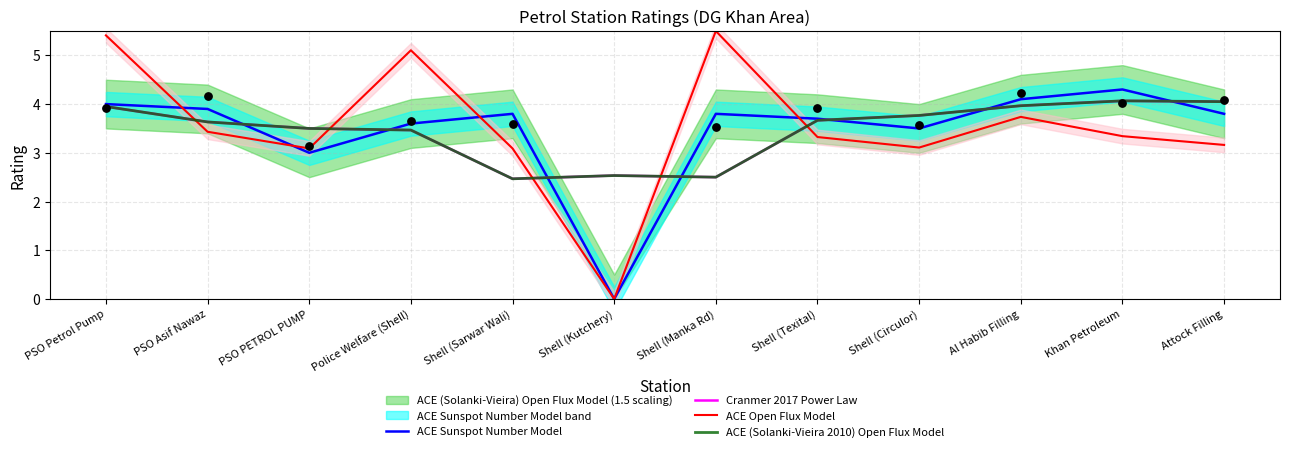

Which series contains the highest Y value?

ACE Open Flux Model